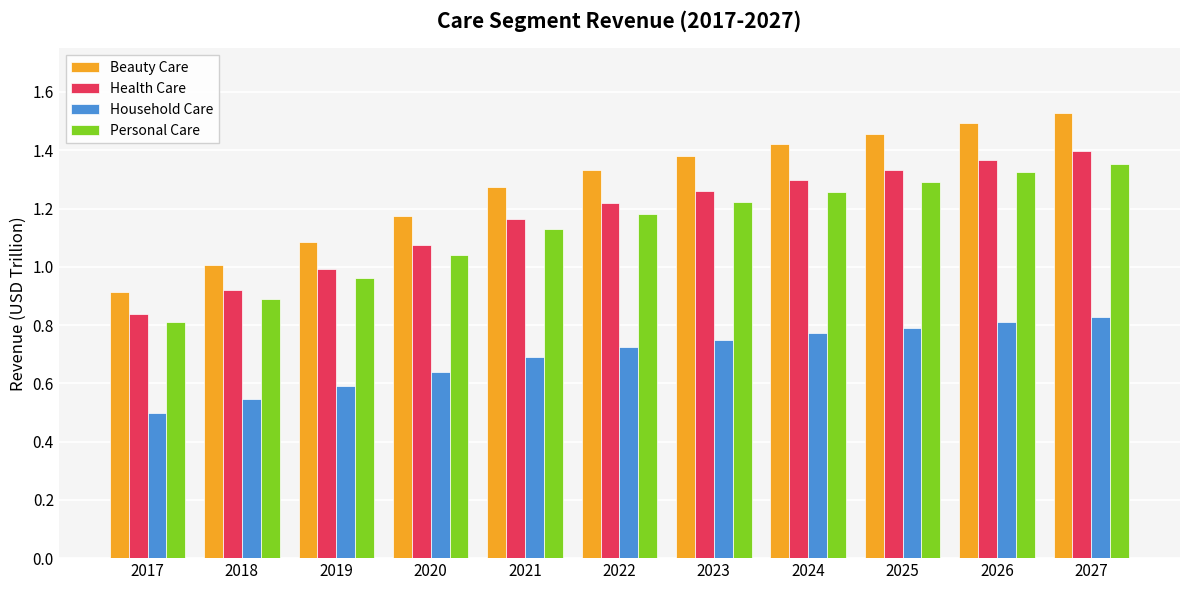

At which category is the sum across all series the highest?

2027